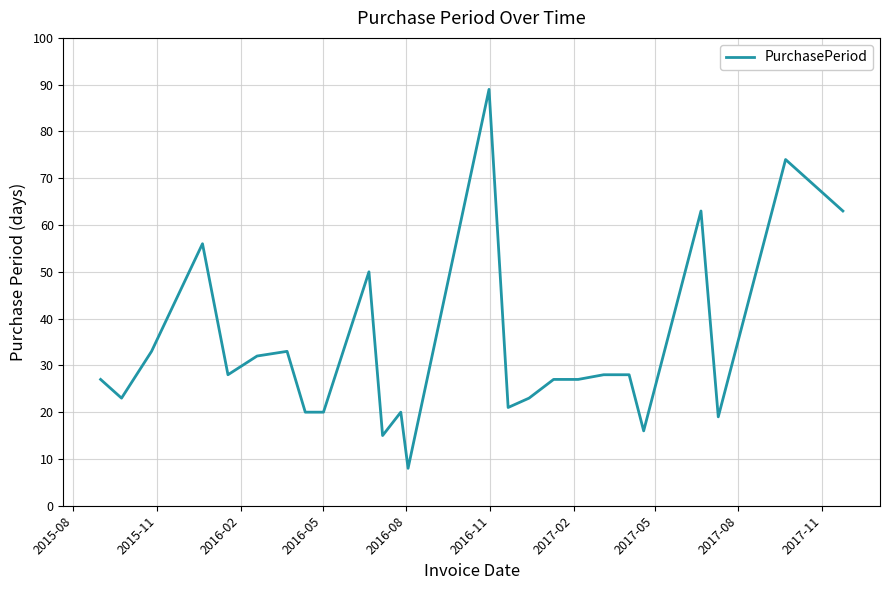

What is the minimum value shown in the chart?

8